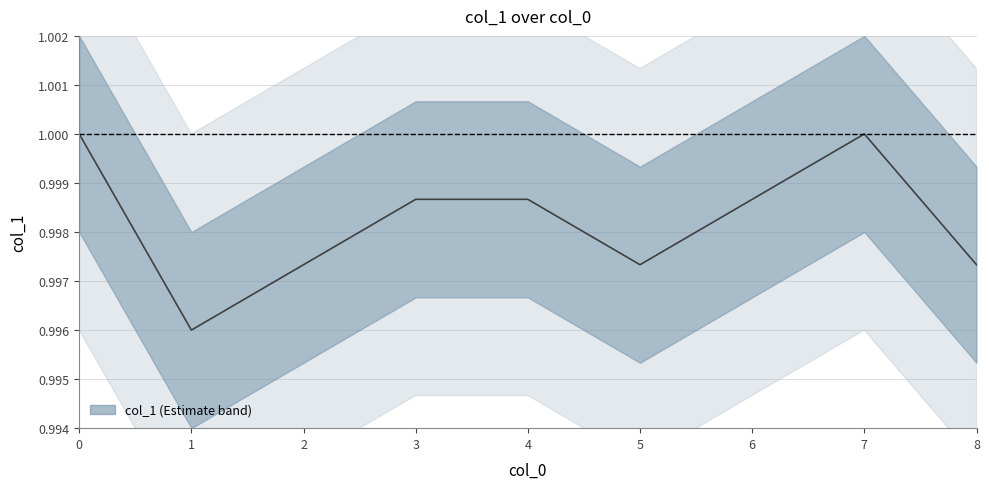

The value at 5 is 1.4. True or false?

False